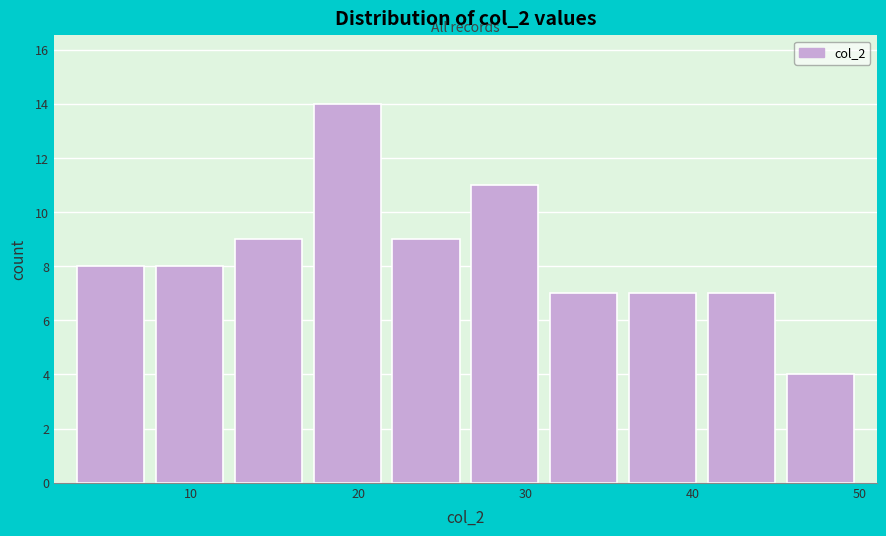

Reading left to right, transcribe this chart: for each bar, give the range it covers on the x-axis and its height. Neither the bar edges nor the heights are printed on the chart, so give them approximately, as read against the axes.

3 to 8: 8
8 to 12: 8
12 to 17: 9
17 to 22: 14
22 to 26: 9
26 to 31: 11
31 to 36: 7
36 to 41: 7
41 to 45: 7
45 to 50: 4